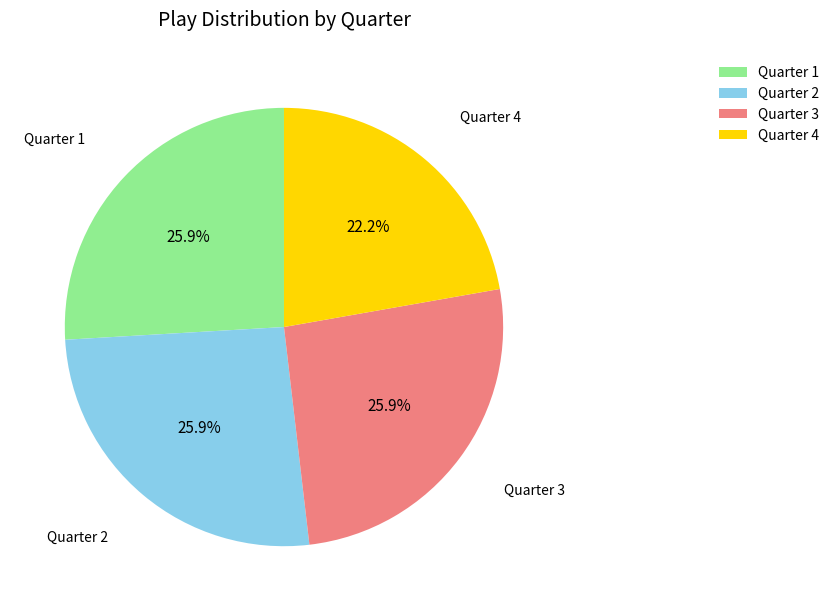

Which has a higher value, Quarter 4 or Quarter 1?

Quarter 1